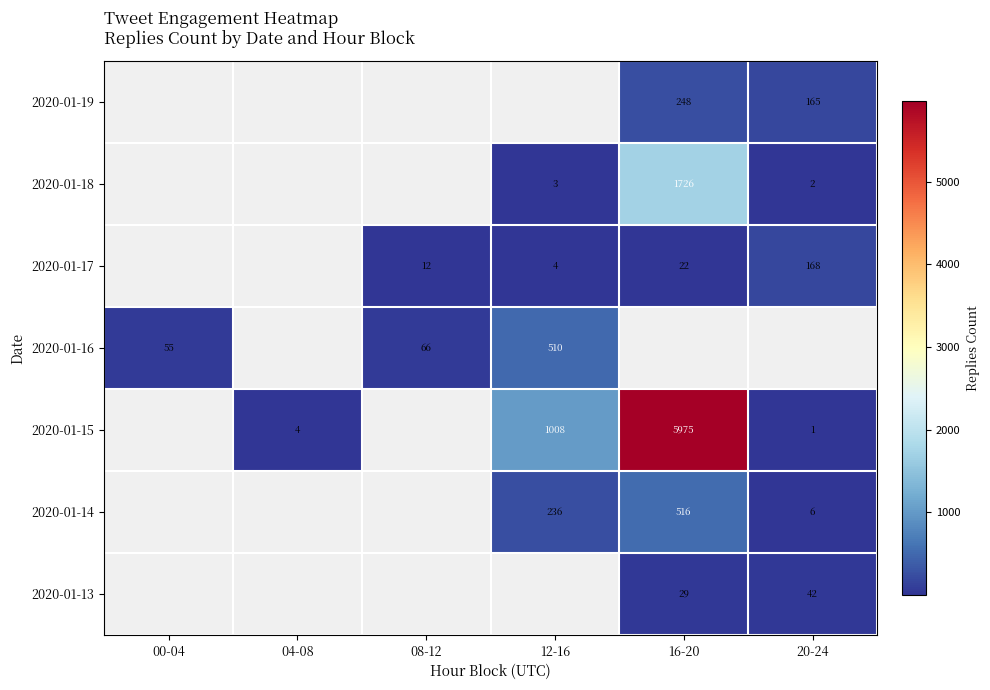

True or false: 2020-01-13 has a value of 11 at 20-24.

False